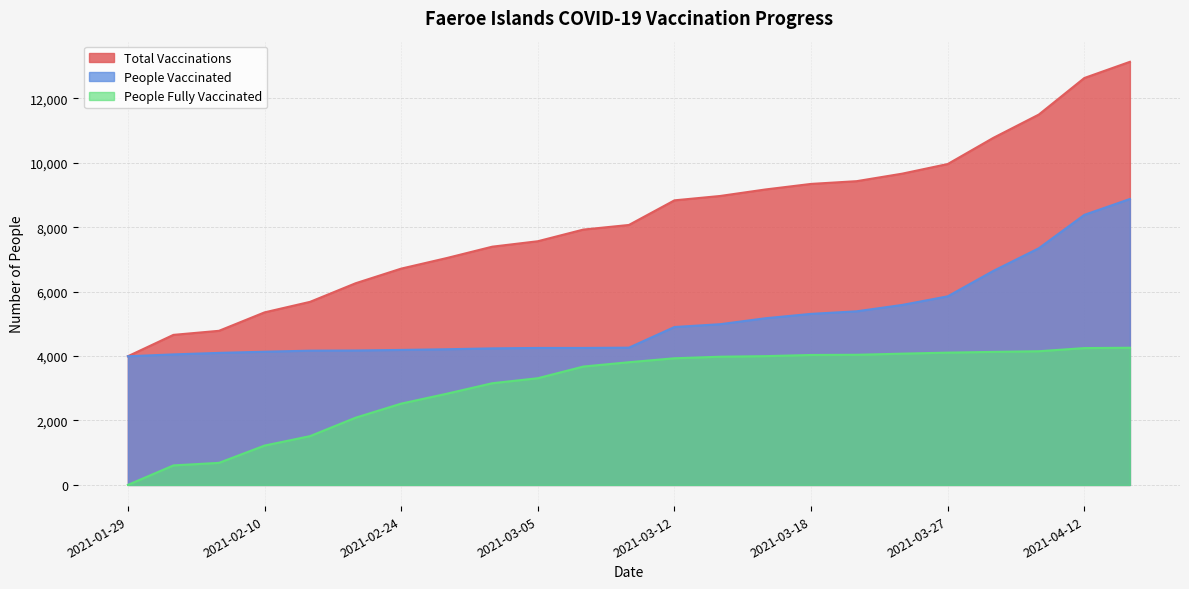

What is the difference between the highest and lowest values at 2021-02-08?

4098